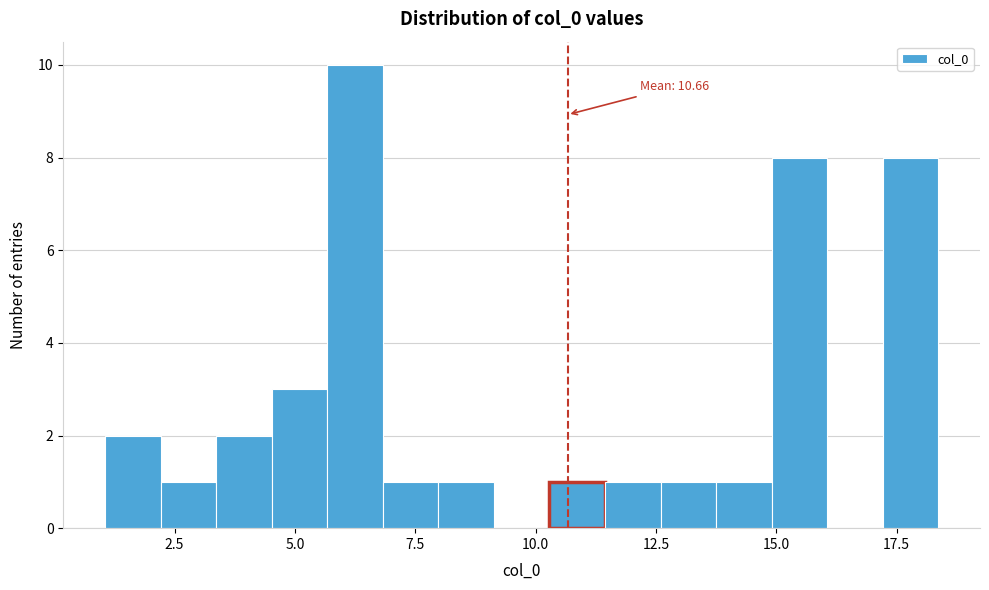

Read against the x-axis, roughly where is the centre of the tallest bar?

6.0